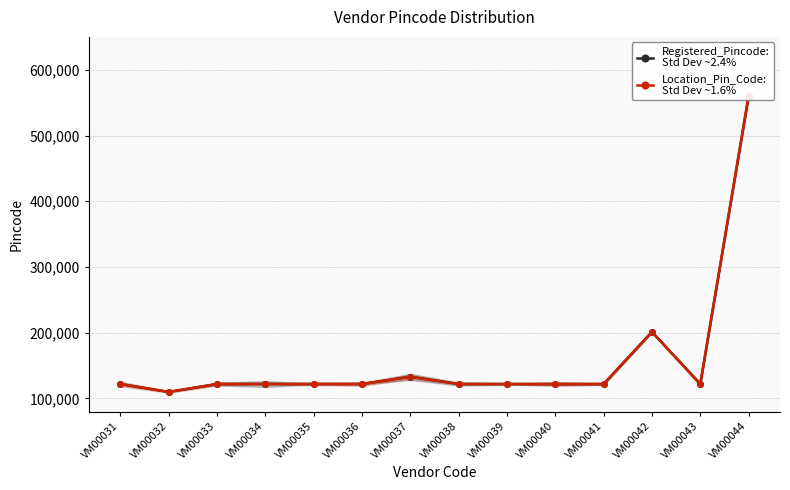

Which series changed the most between VM00036 and VM00037?

Registered_Pincode:
Std Dev ~2.4%